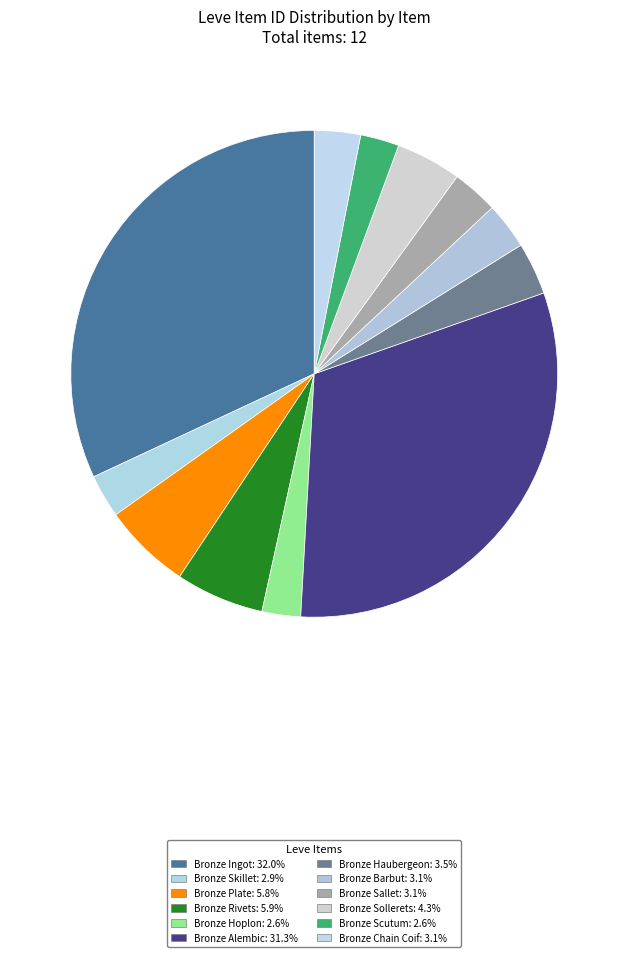

Rank the categories by value from lowest to highest.

Bronze Hoplon, Bronze Scutum, Bronze Skillet, Bronze Chain Coif, Bronze Sallet, Bronze Barbut, Bronze Haubergeon, Bronze Sollerets, Bronze Plate, Bronze Rivets, Bronze Alembic, Bronze Ingot